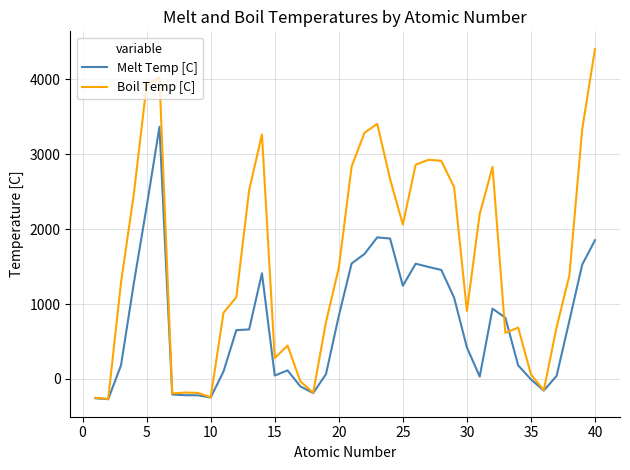

What is the minimum value shown in the chart?

-272.0